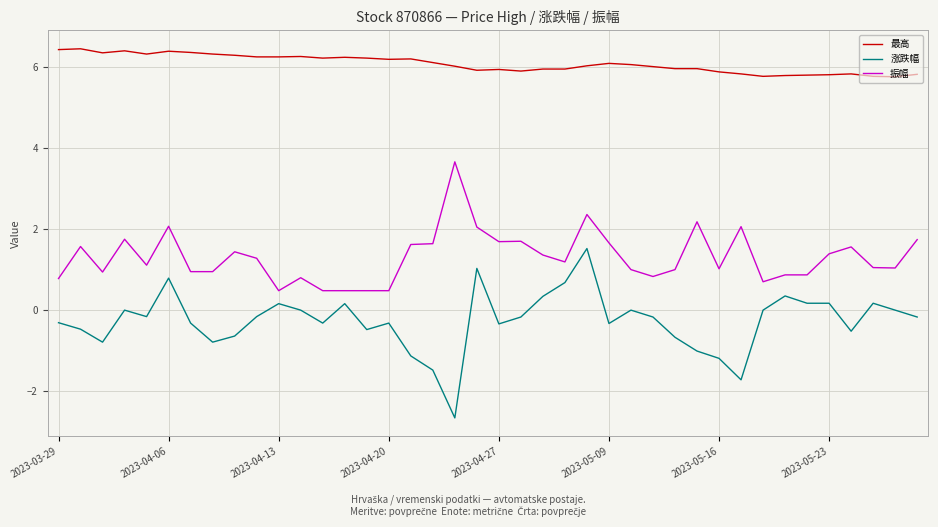

Which series has the largest total across all categories?

最高